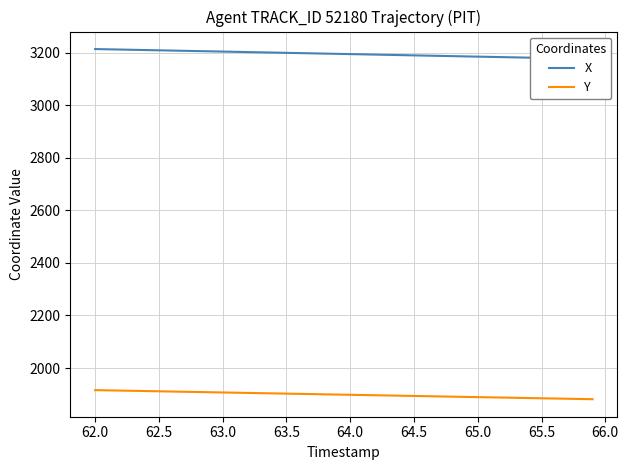

True or false: Y has more than 1 points higher than both neighbors.

False